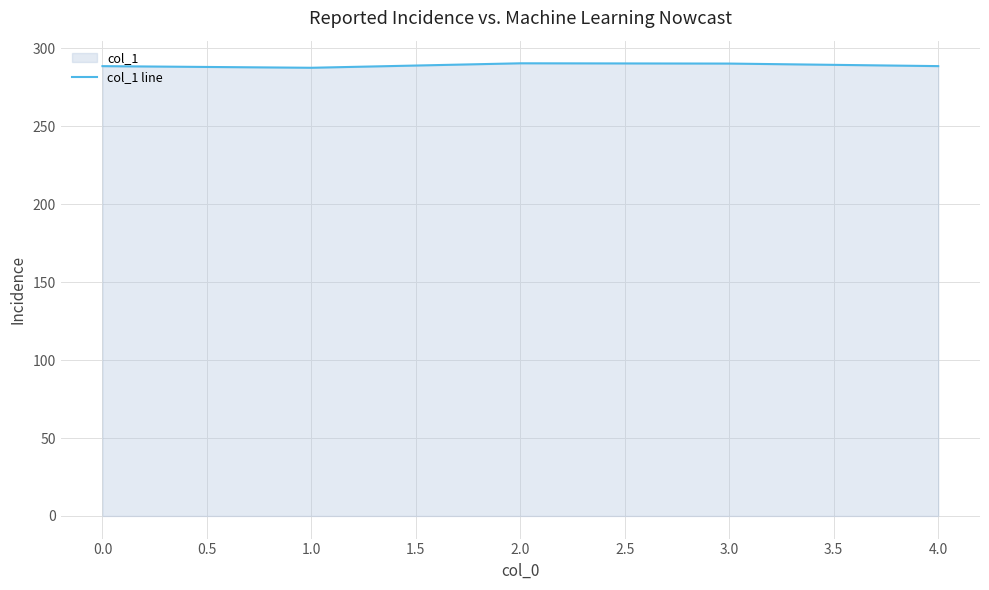

What is the average value?

289.2